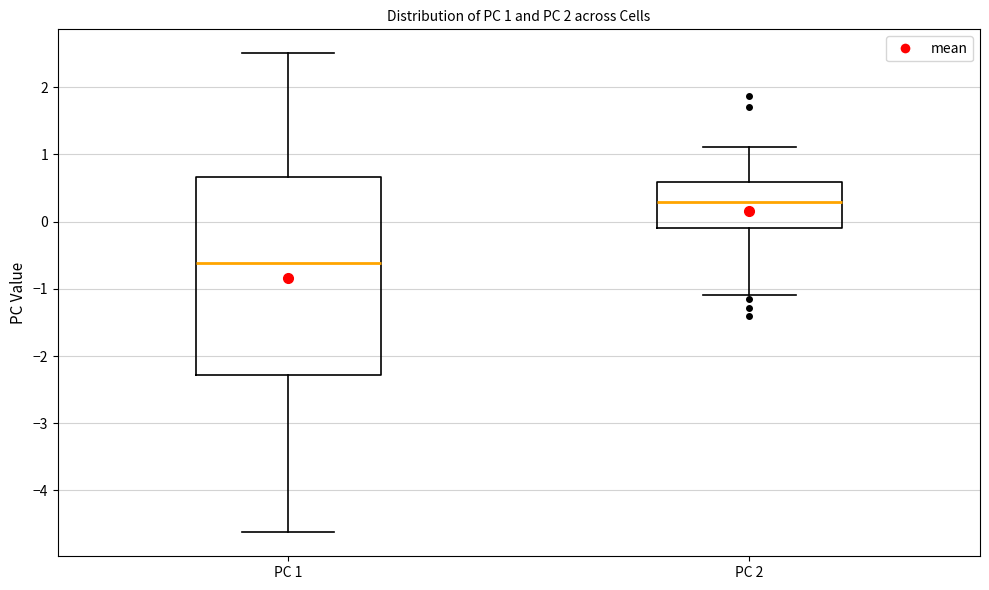

Which box has the highest median line?

PC 2